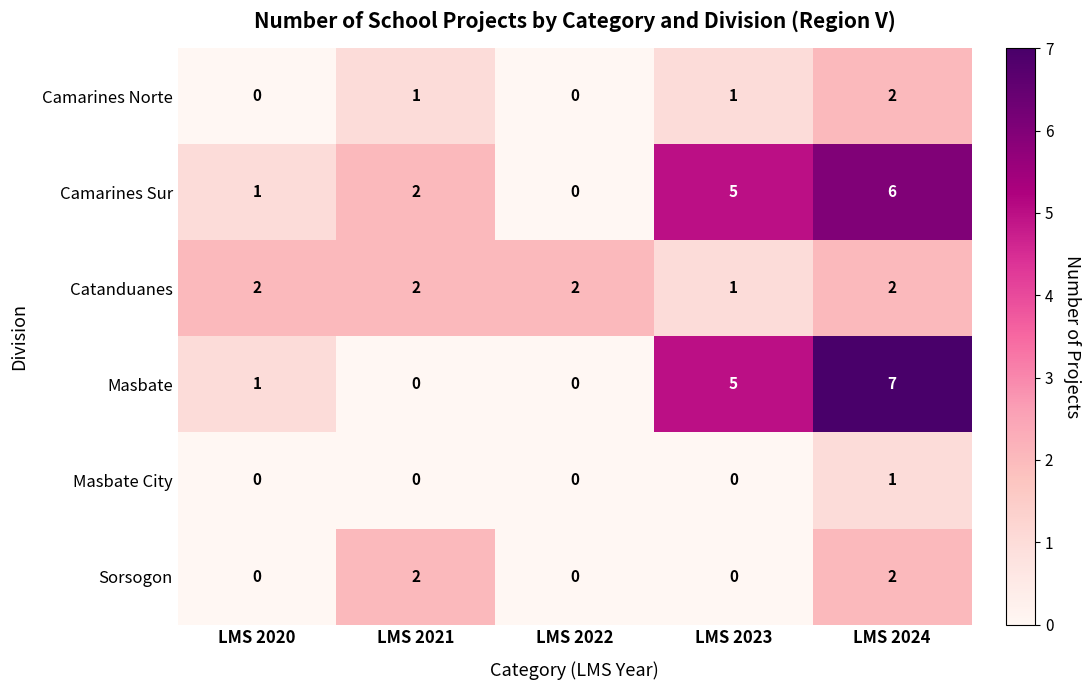

At which label does Masbate City reach its peak?

LMS 2024